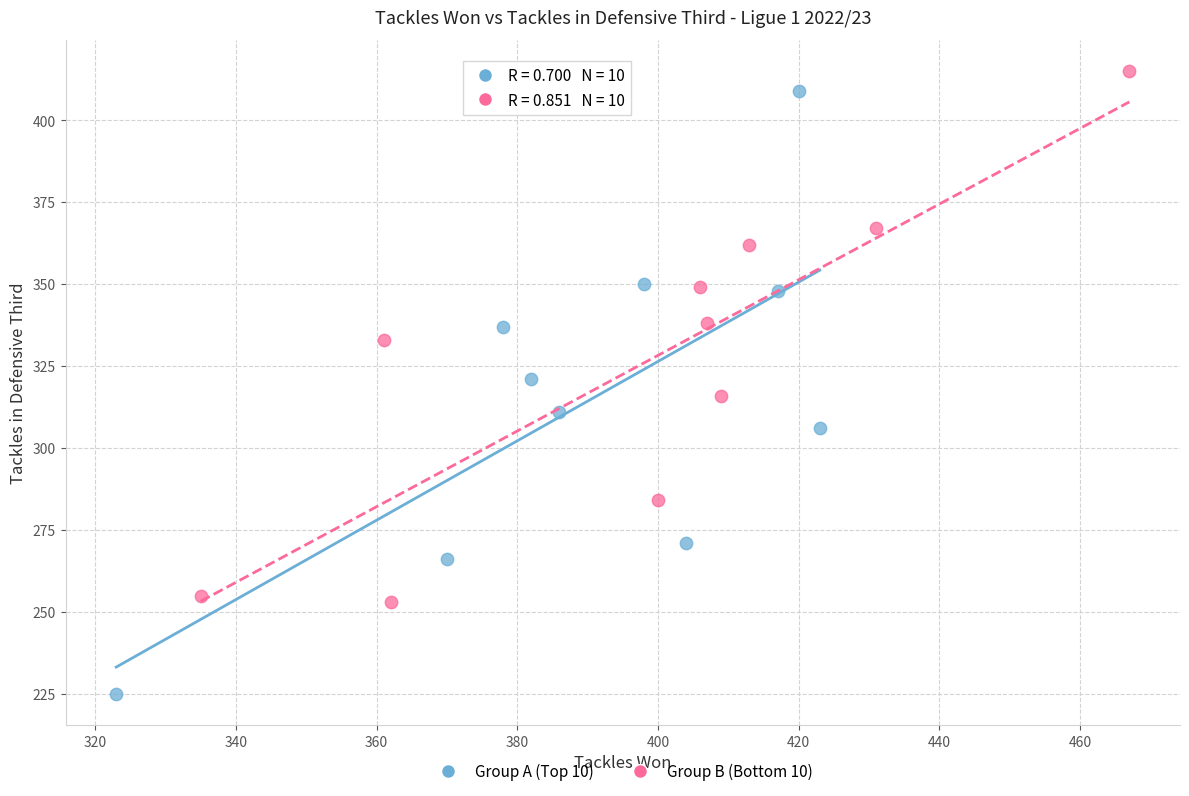

Which series has the widest spread of Y values?

Group A (Top 10)